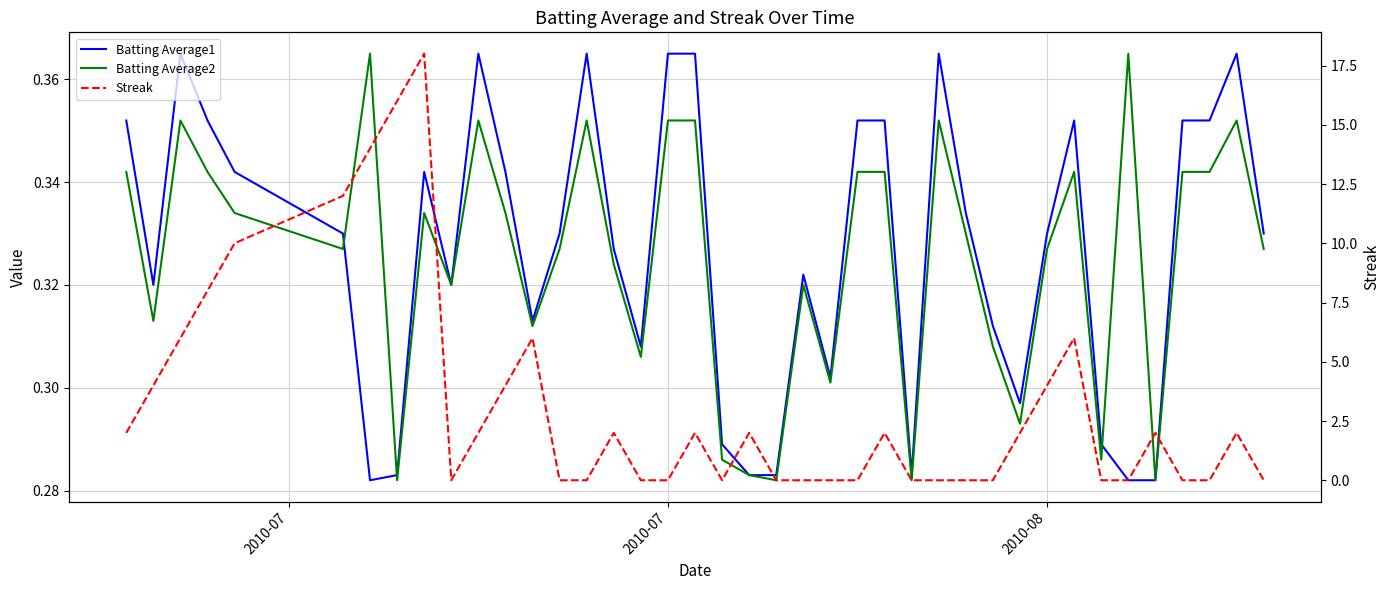

Is the value of Batting Average1 at 6 greater than the value of Batting Average2 at 25?

No